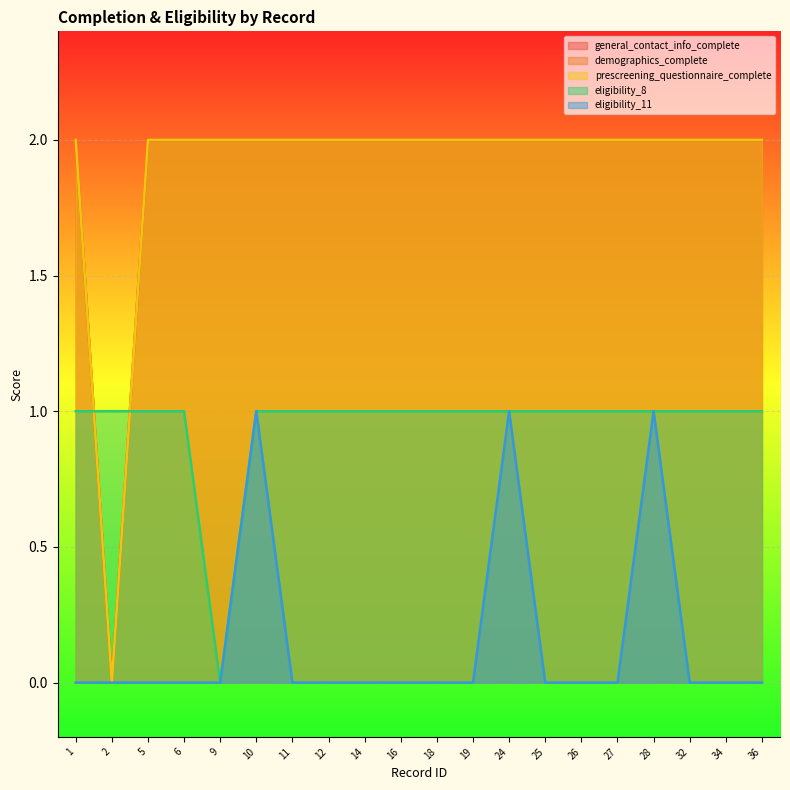

At which label is demographics_complete closest to 1?

1